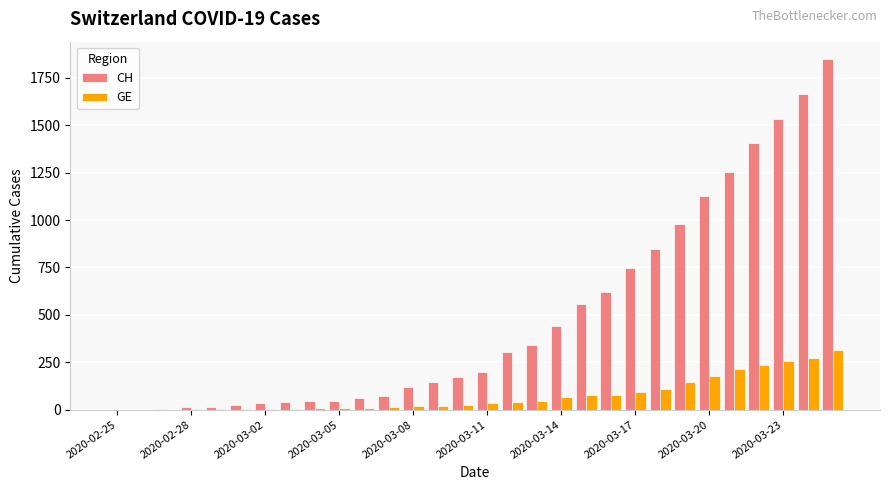

Which series has the largest total across all categories?

CH